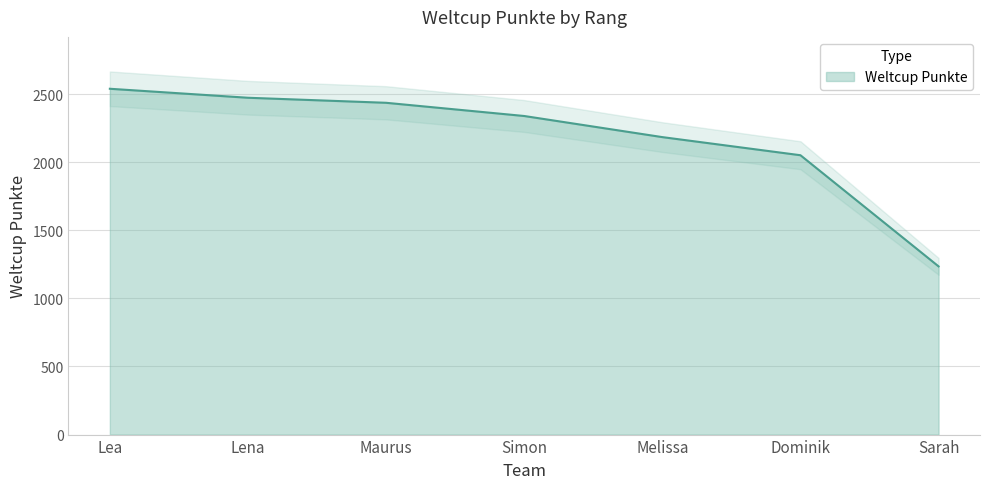

What is the label of the 1st point from the right?

Sarah